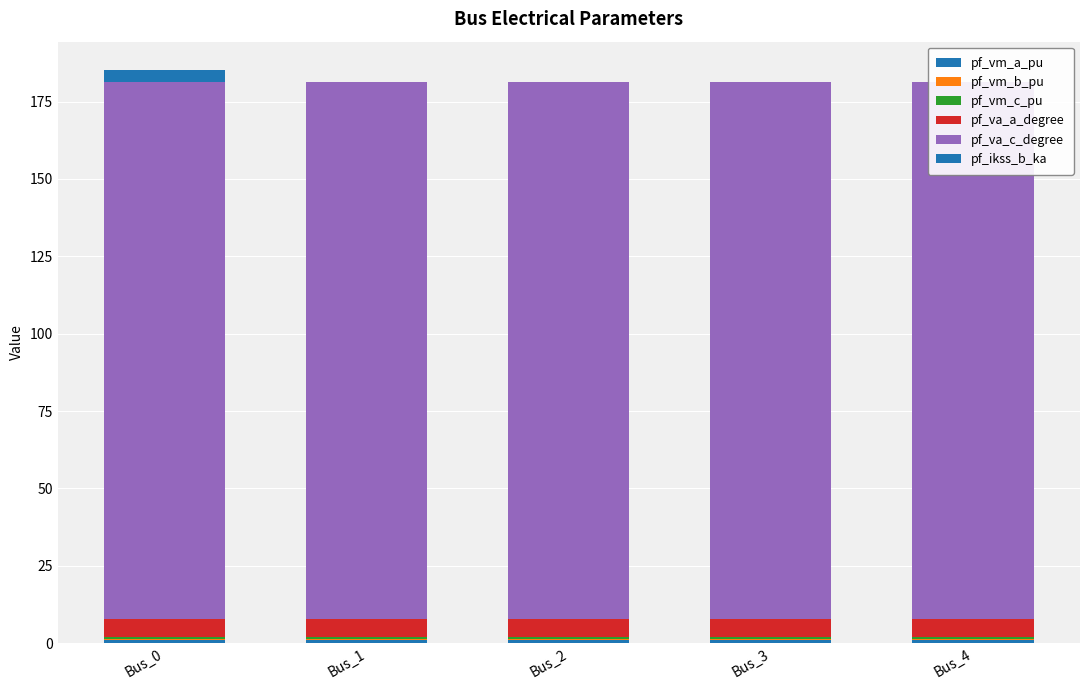

The value of pf_ikss_b_ka at Bus_1 is 1.4. True or false?

False